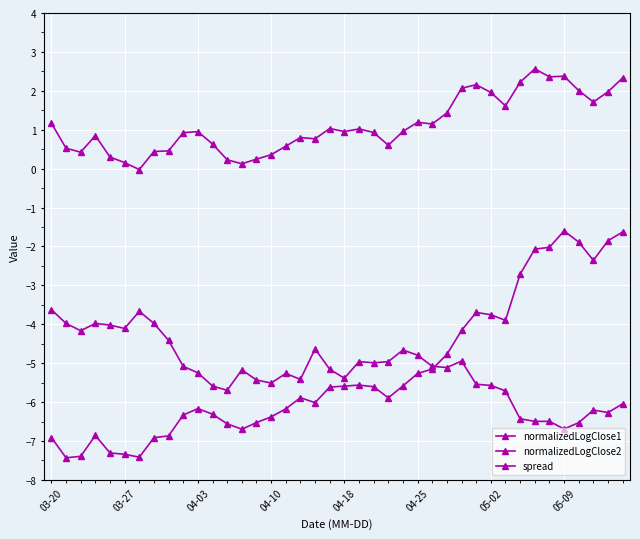

At which label is normalizedLogClose1 closest to -4?

31